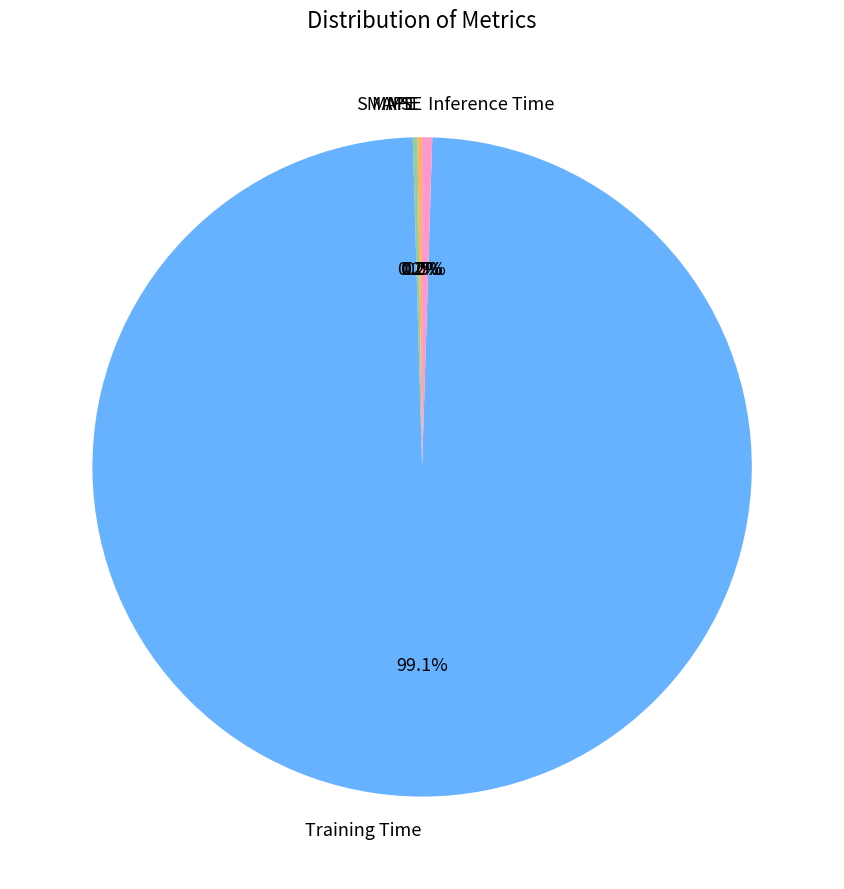

Which category accounts for the majority?

Training Time